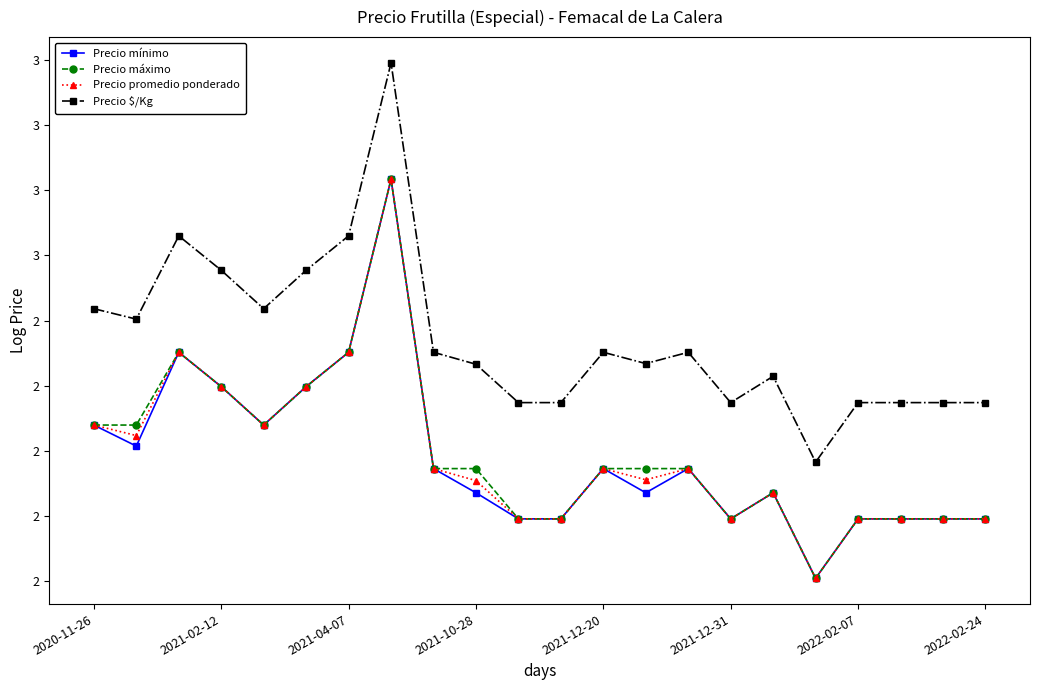

What is the difference between the maximum and minimum values in the Precio promedio ponderado series?

1.2